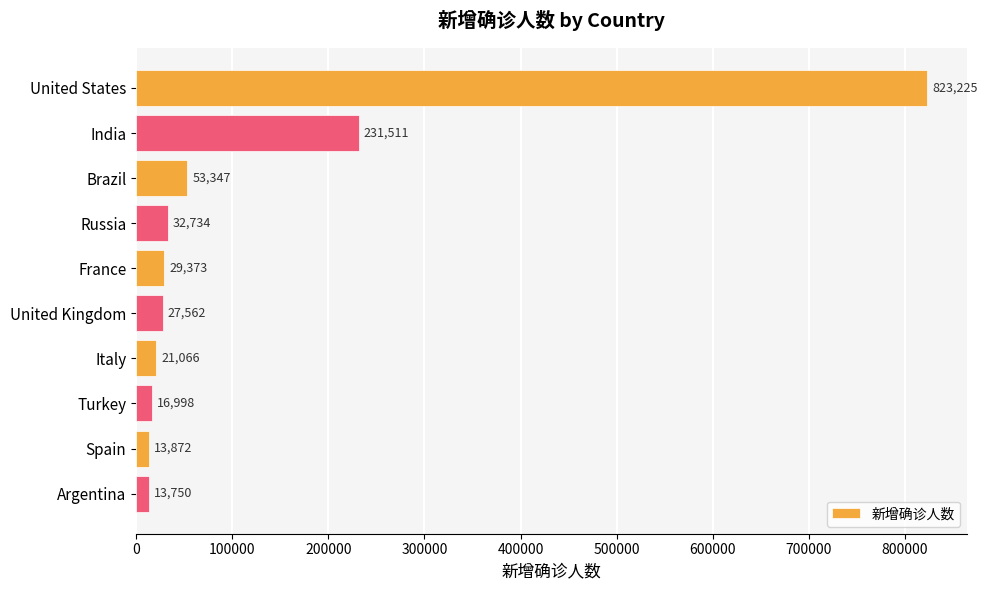

What is the label of the 2nd bar from the bottom?

Spain